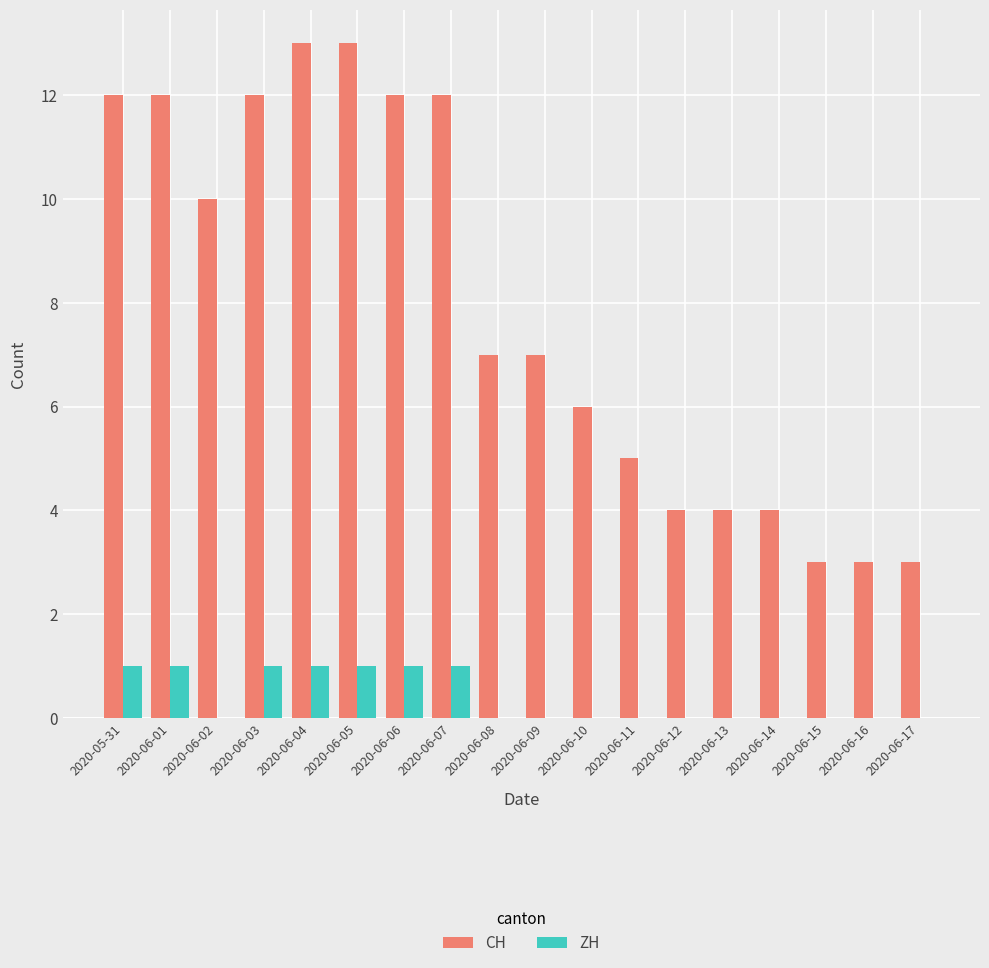

What is the maximum value shown in the chart?

13